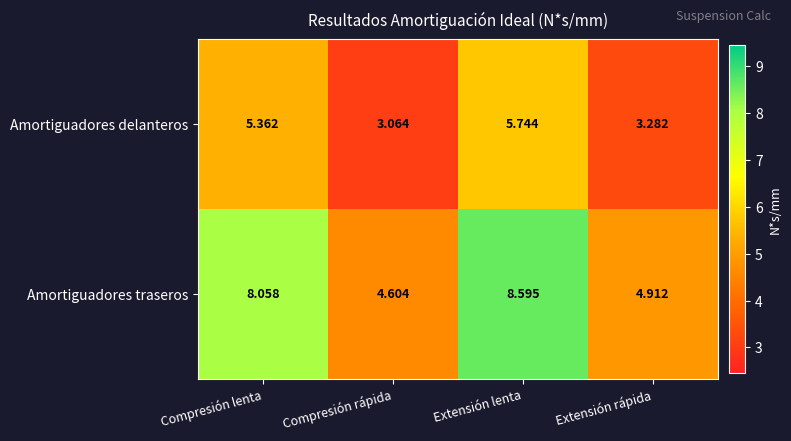

How many data points in Amortiguadores delanteros are less than 5?

2